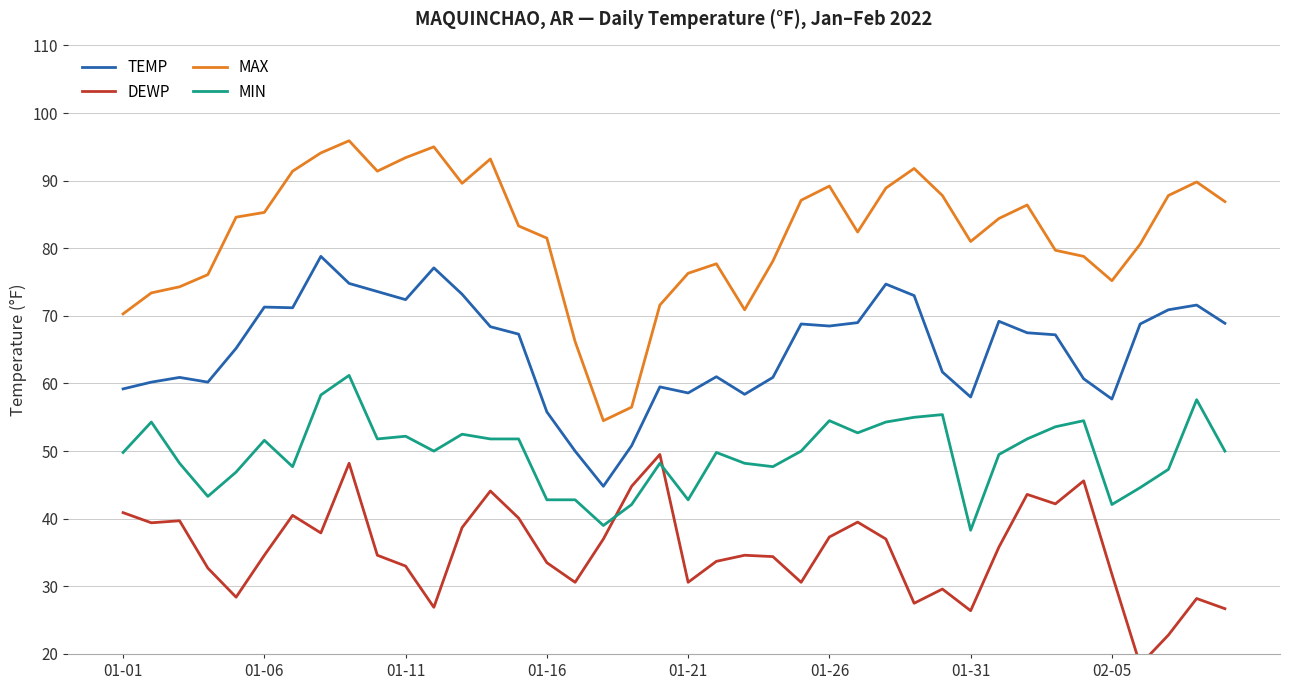

What is the difference between the TEMP values at 36 and 27?

5.9